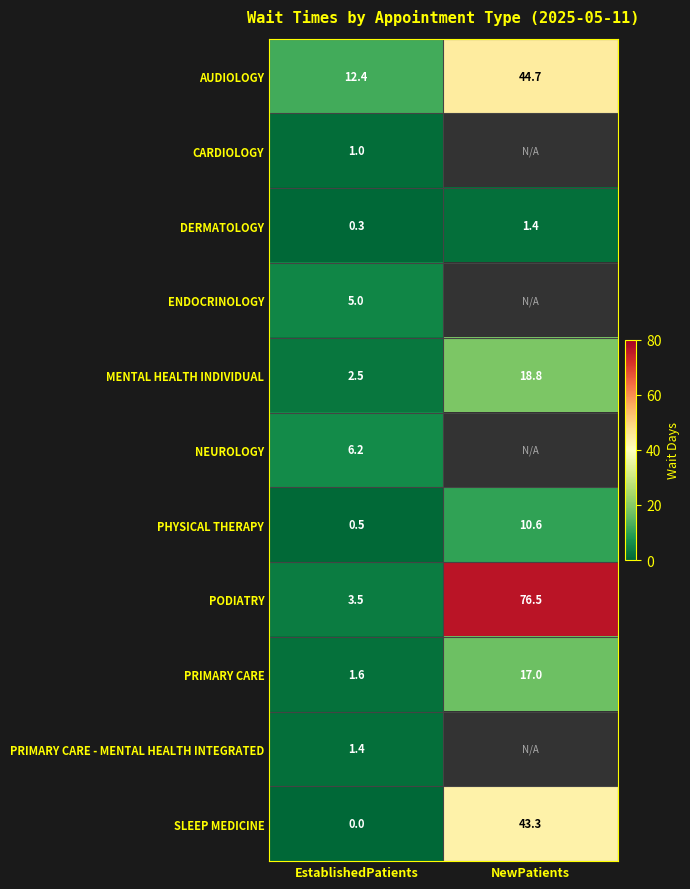

How many categories are shown in the chart?

2